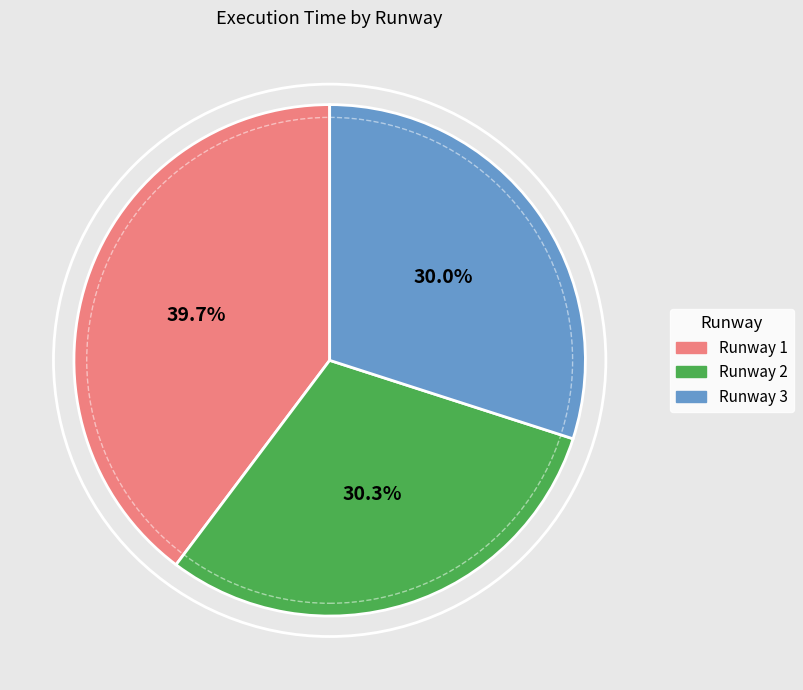

Do Runway 1 and Runway 3 together represent more than half of the pie?

Yes